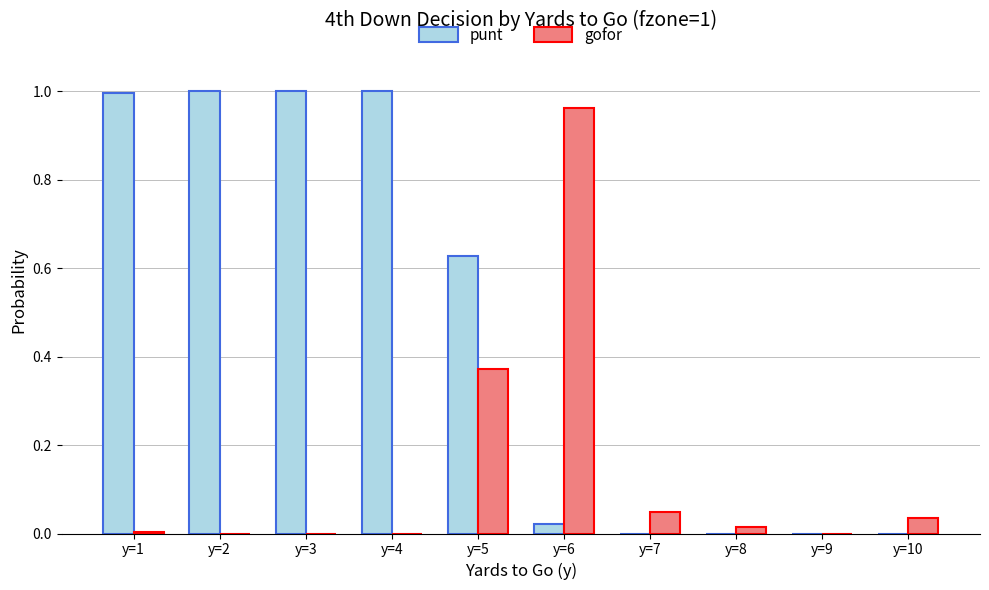

What is the sum of all gofor values?

1.4